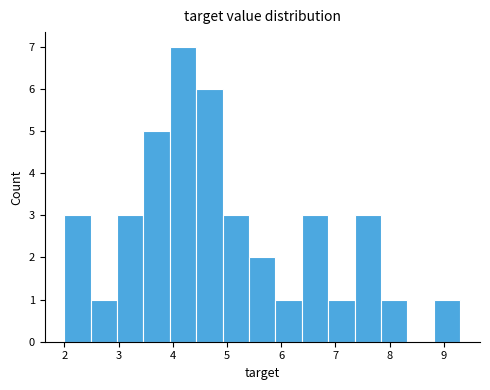

Reading left to right, transcribe this chart: for each bar, give the range it covers on the x-axis and its height. Neither the bar edges nor the heights are printed on the chart, so give them approximately, as read against the axes.

2.0 to 2.5: 3
2.5 to 3.0: 1
3.0 to 3.5: 3
3.5 to 3.9: 5
3.9 to 4.4: 7
4.4 to 4.9: 6
4.9 to 5.4: 3
5.4 to 5.9: 2
5.9 to 6.4: 1
6.4 to 6.9: 3
6.9 to 7.4: 1
7.4 to 7.8: 3
7.8 to 8.3: 1
8.3 to 8.8: 0
8.8 to 9.3: 1